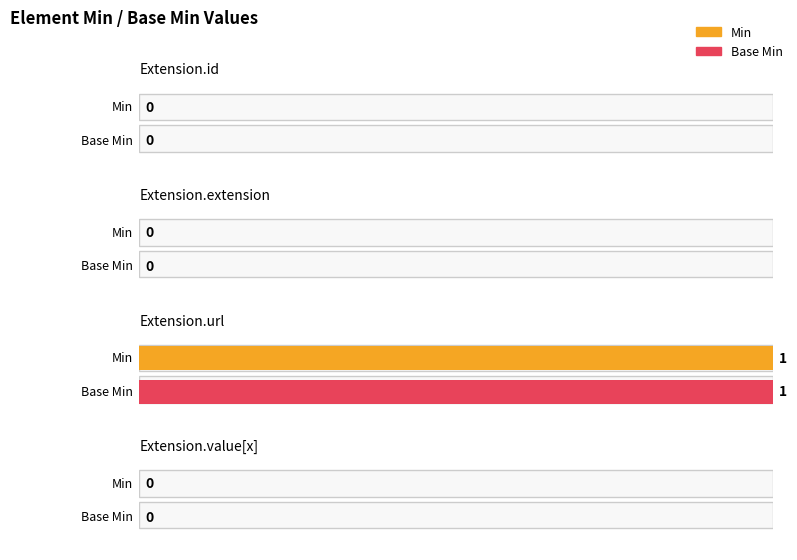

Are the bars horizontal?

Yes